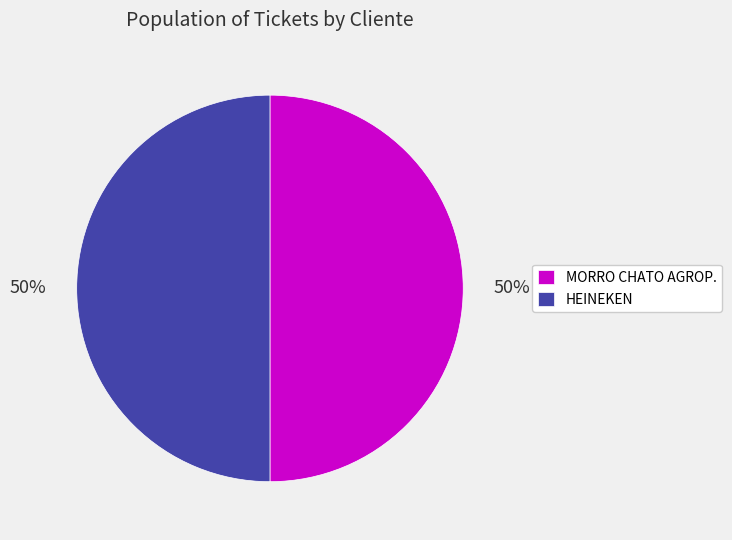

What is the ratio of the value at MORRO CHATO AGROP. to the value at HEINEKEN?

1.0